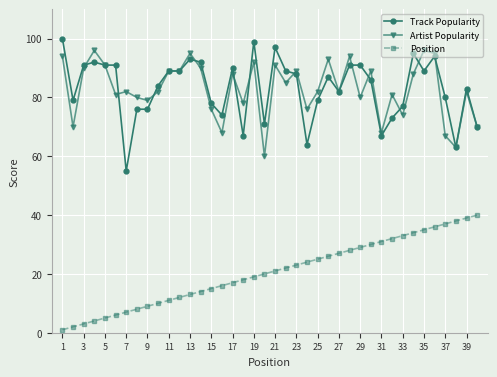

True or false: Artist Popularity and Position cross at least once.

False